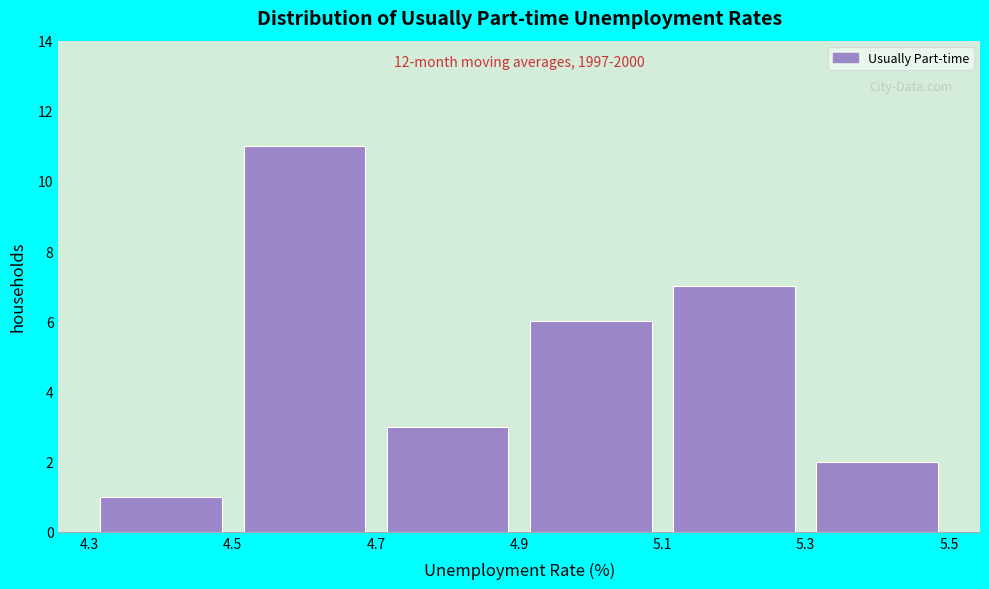

Over which range of the x-axis is the bar tallest?

4.5 to 4.7